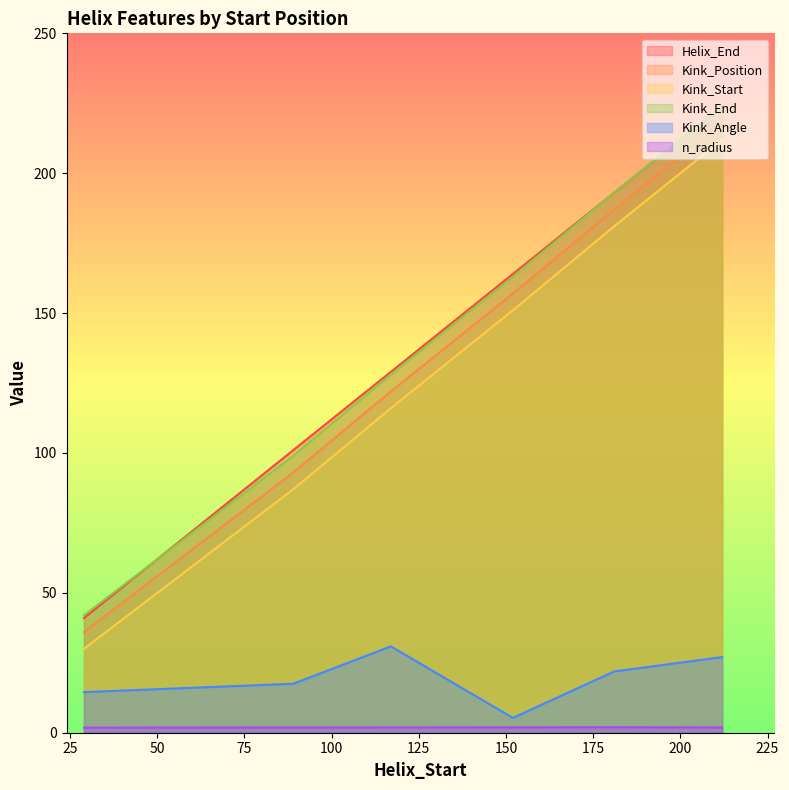

Which category has the lowest value in the n_radius series?

29